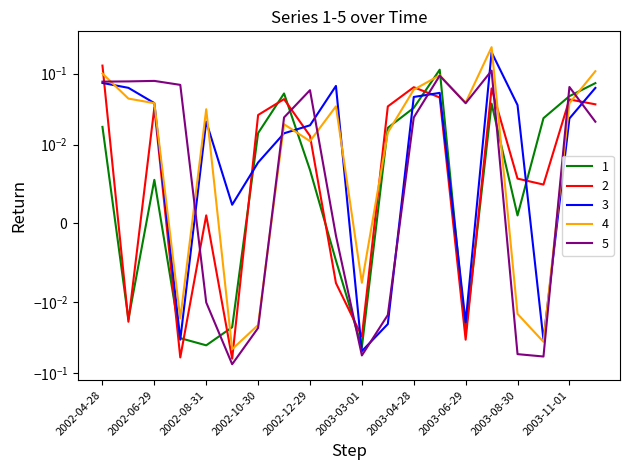

What is the sum of the 4 values at 2003-11-29 and 2002-05-29?

0.2